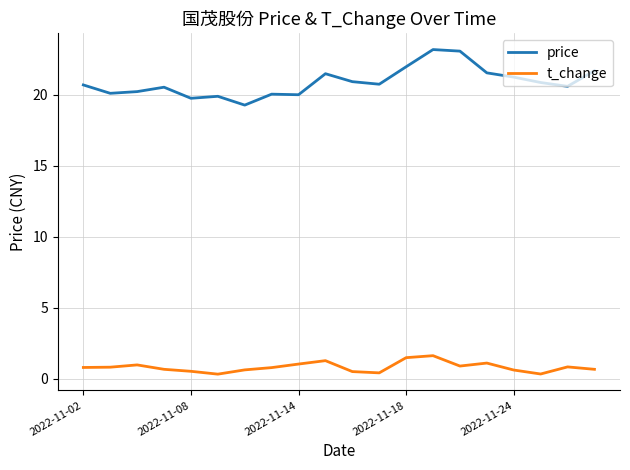

True or false: price and t_change cross at least once.

False